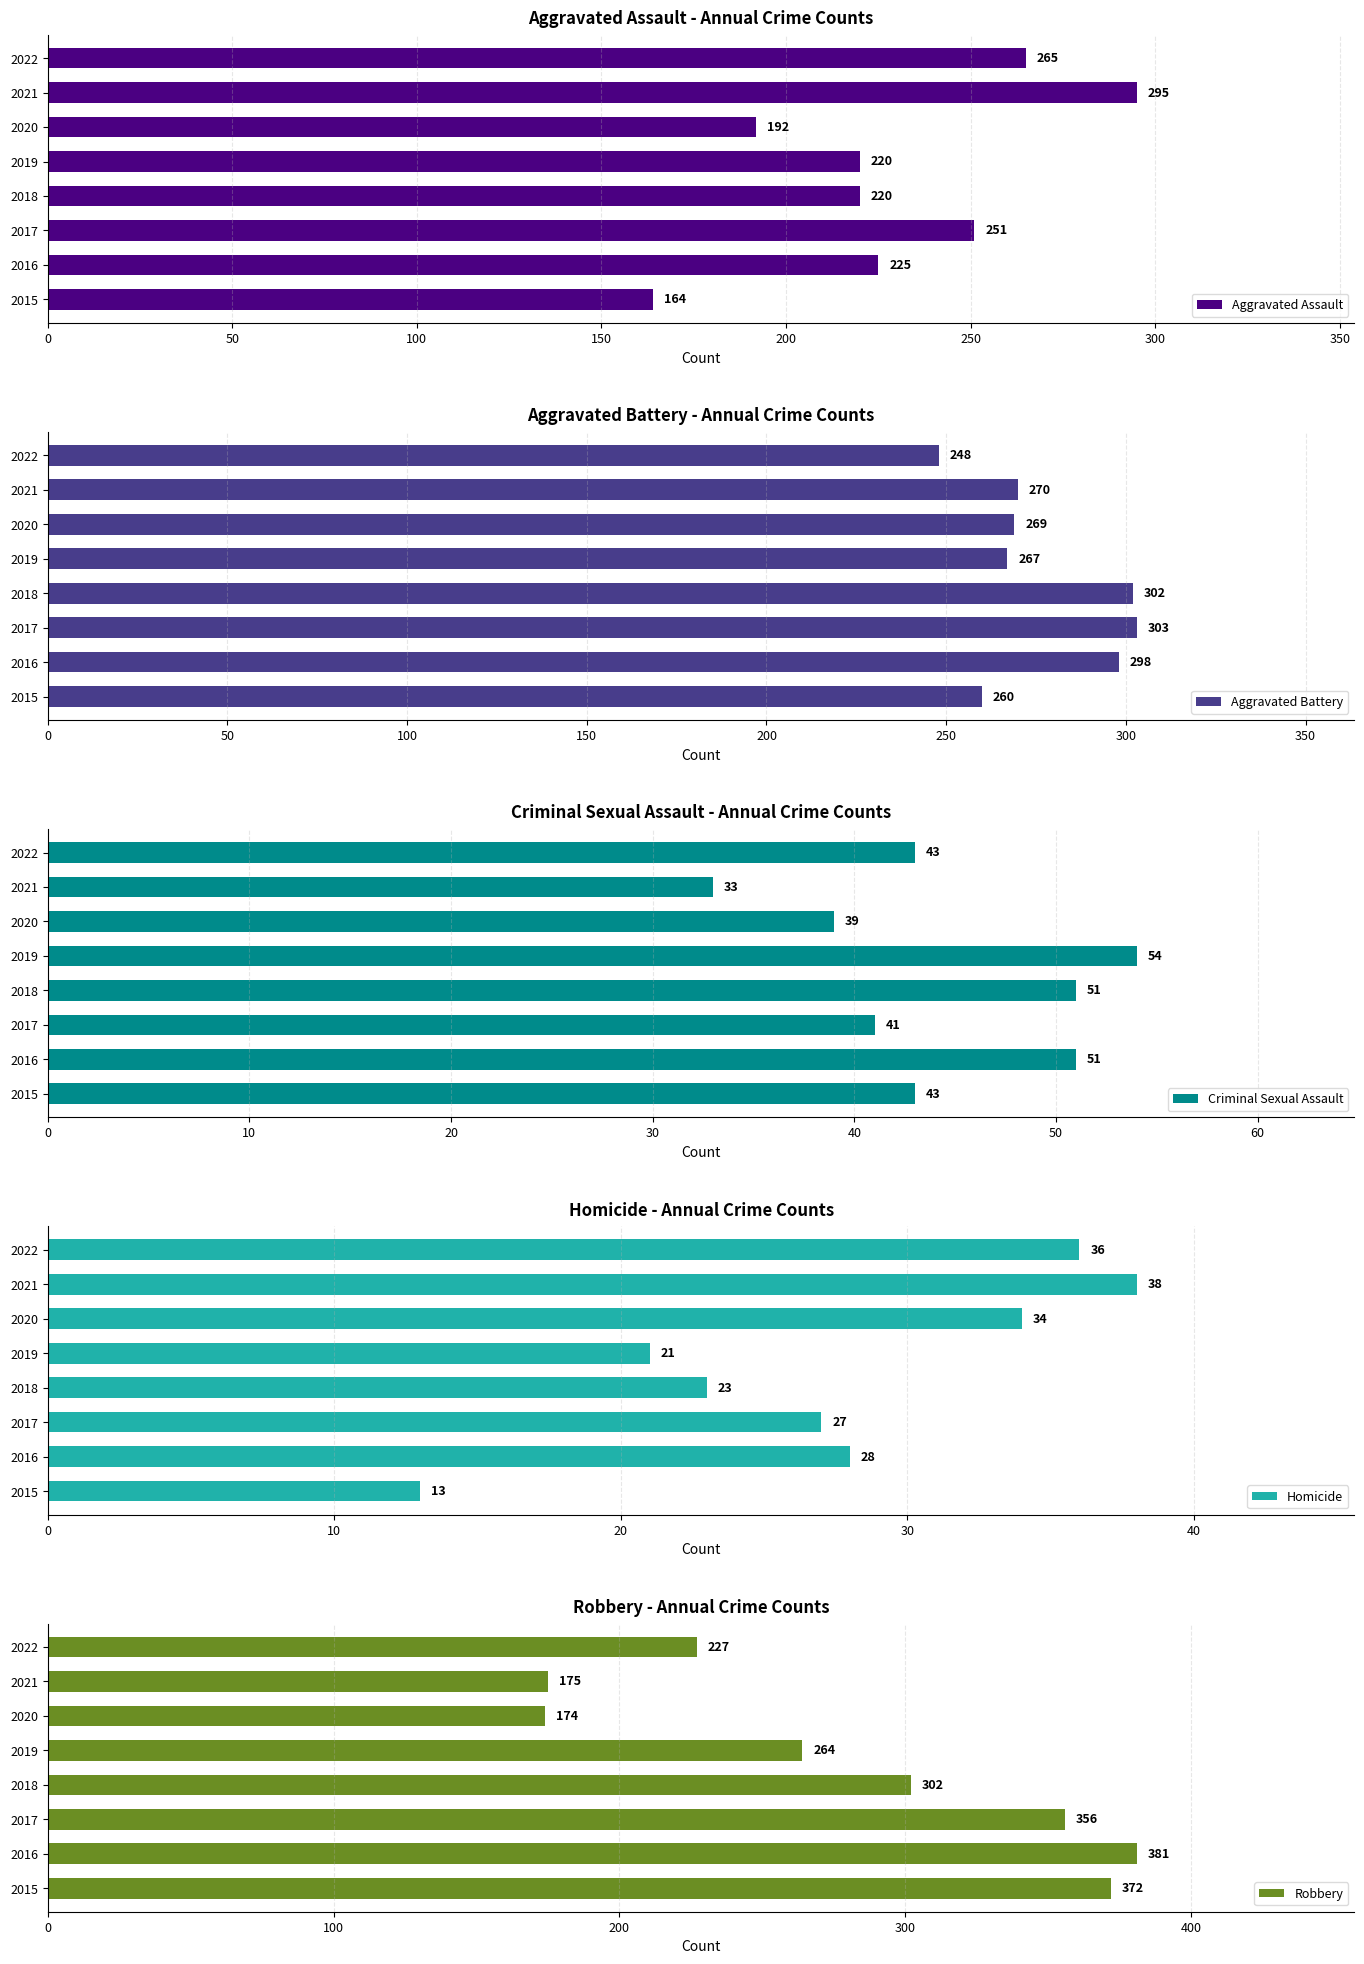

Which series has the widest spread of values?

Robbery